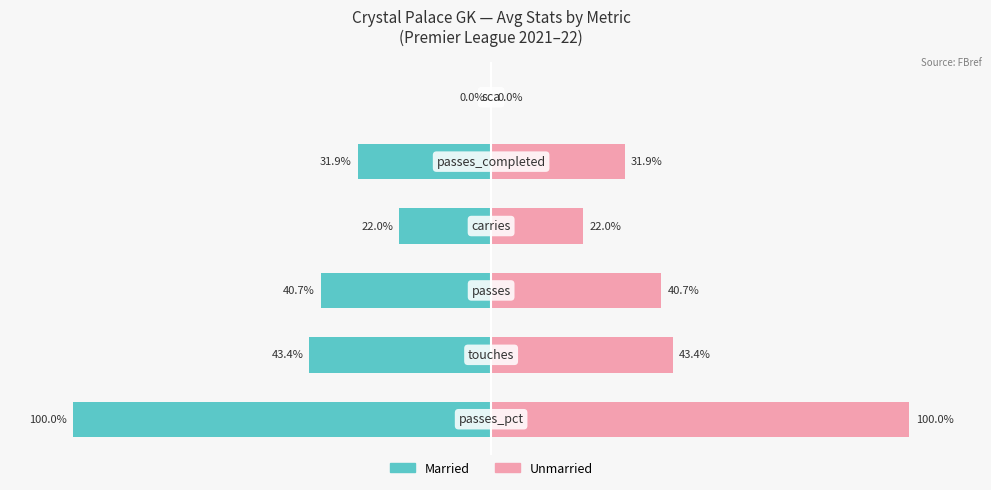

How many values in the Unmarried series exceed 40?

3